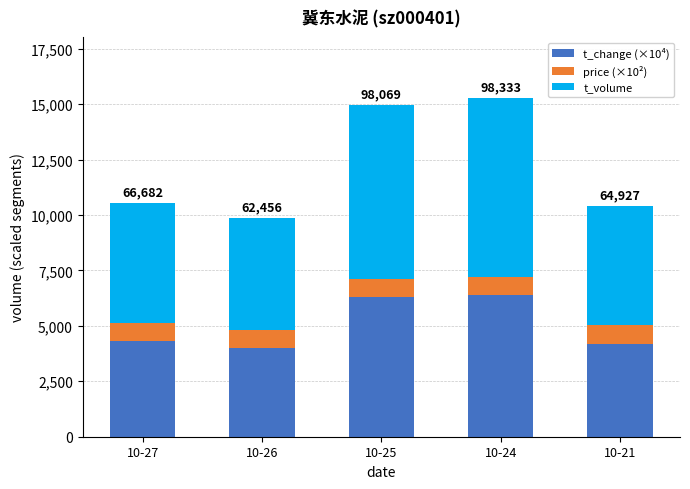

Reading left to right, list the values for the t_change (×10⁴) series.

4300	4000	6300	6400	4200